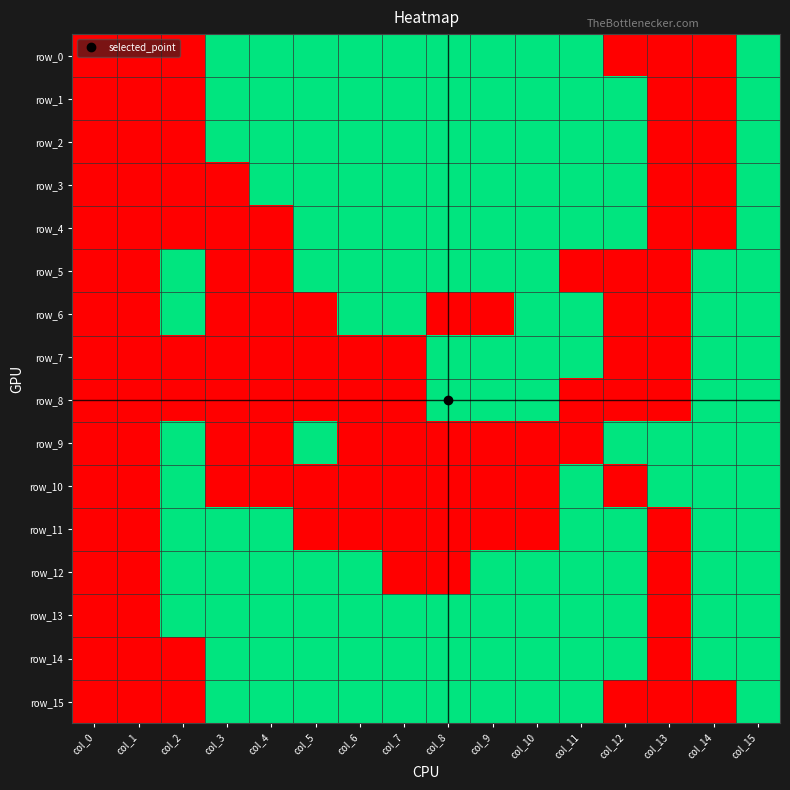

Rank the series by their maximum value, from lowest to highest.

row_0, row_1, row_2, row_3, row_4, row_5, row_6, row_7, row_8, row_9, row_10, row_11, row_12, row_13, row_14, row_15